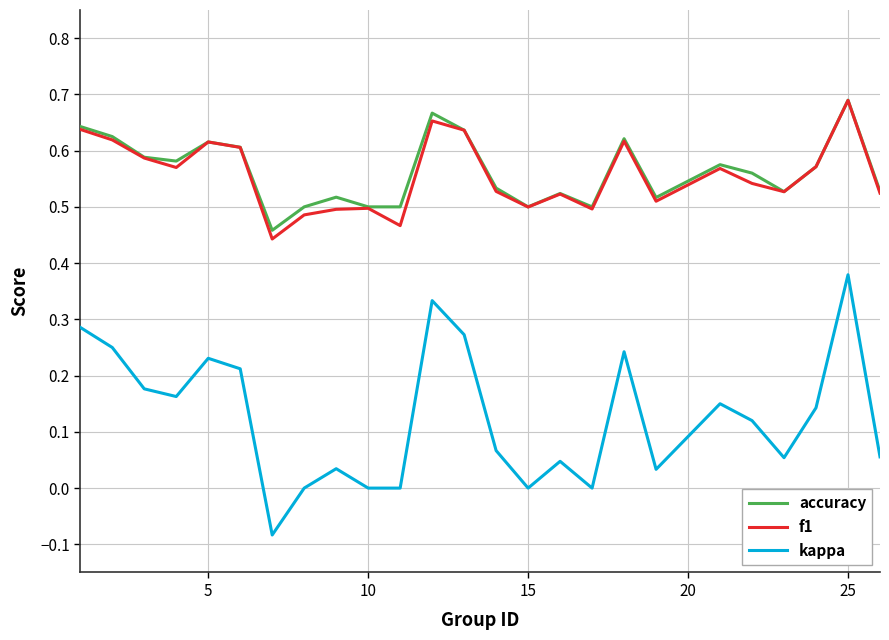

Which series has the largest range (max minus min)?

kappa